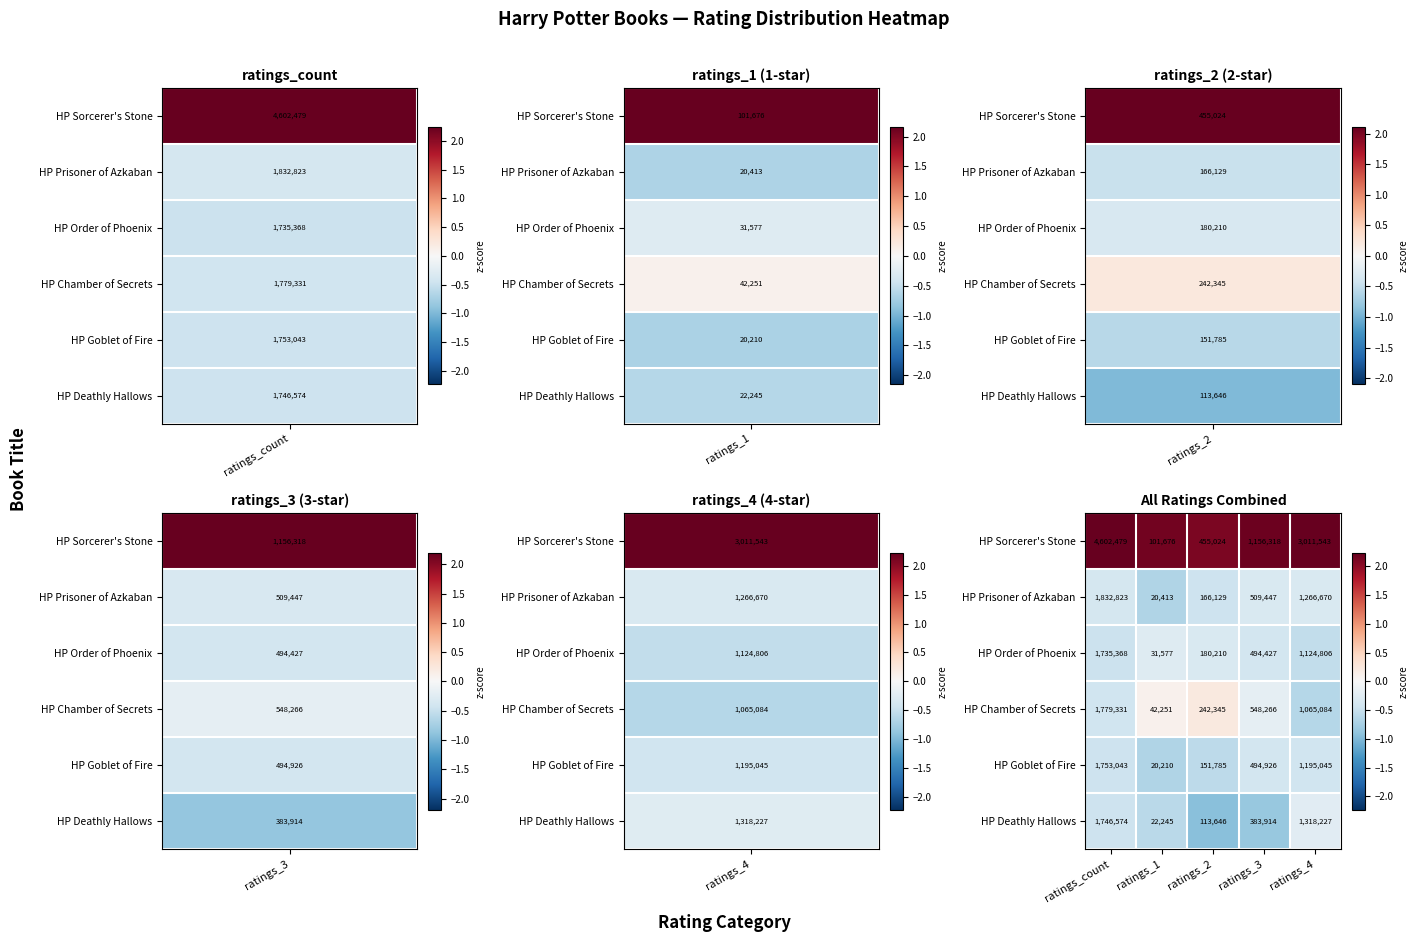

Is the value of HP Goblet of Fire at ratings_count greater than the value of HP Order of Phoenix at ratings_count?

Yes